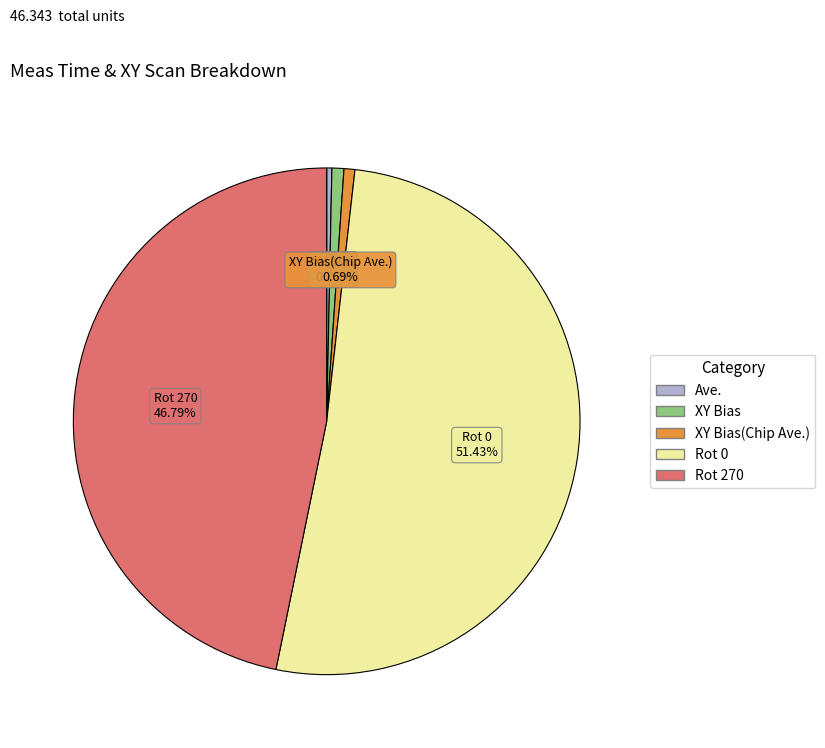

Between Rot 0 and Rot 270, which is larger?

Rot 0